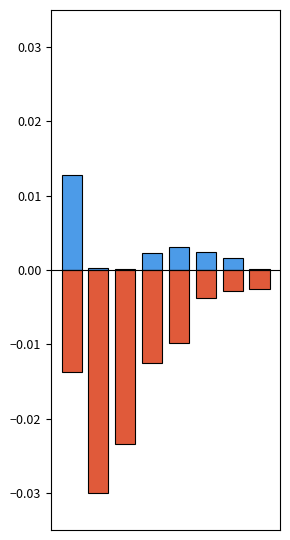

What are all the series names shown in the legend?

best, worst